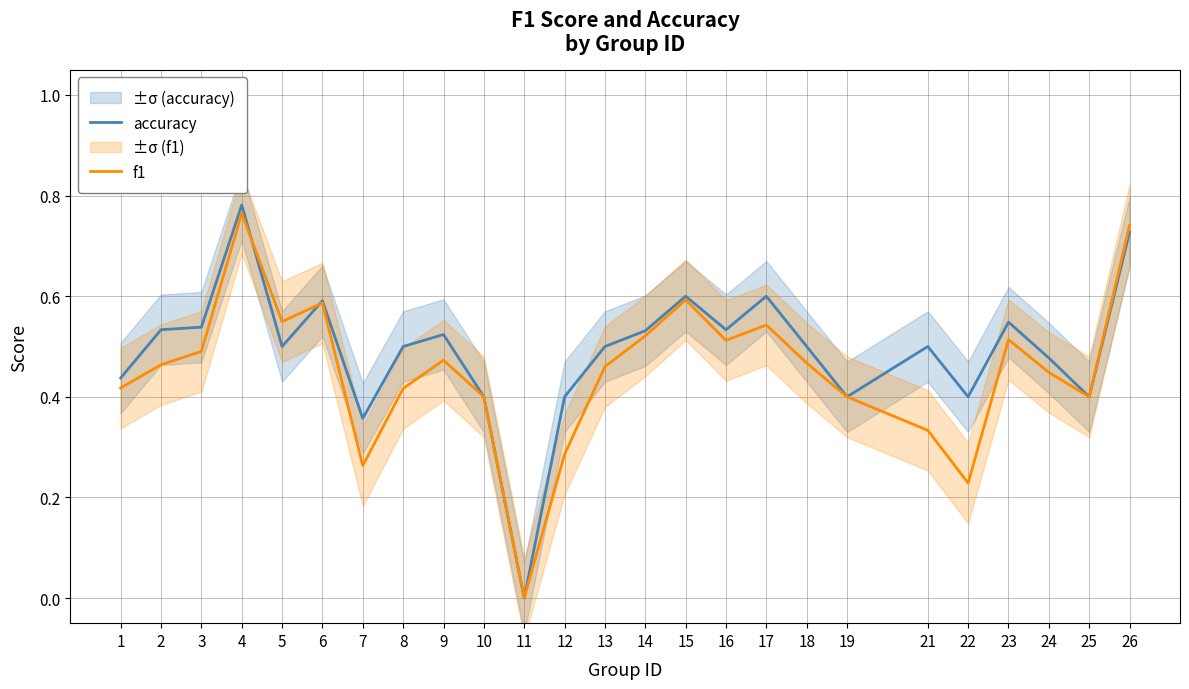

The value of f1 at 3 is 0.7. True or false?

False